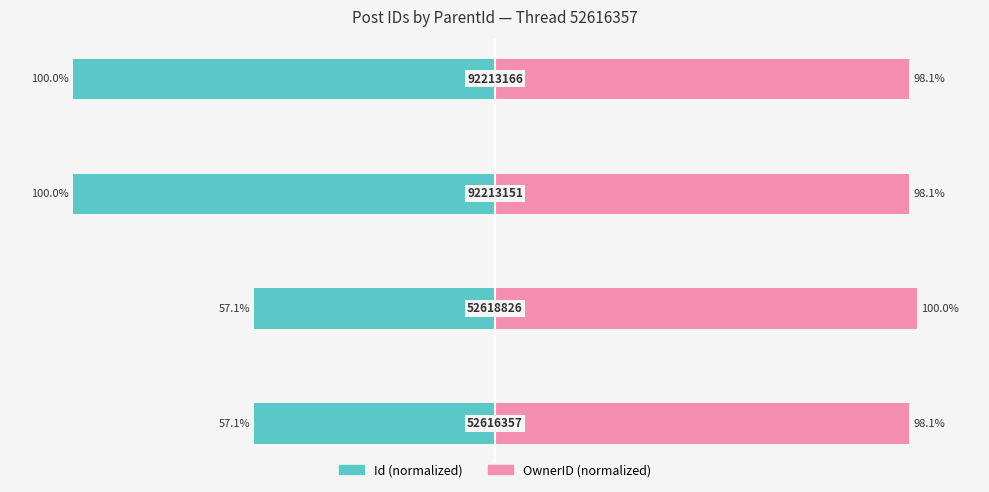

At how many categories does at least one series exceed -9?

4